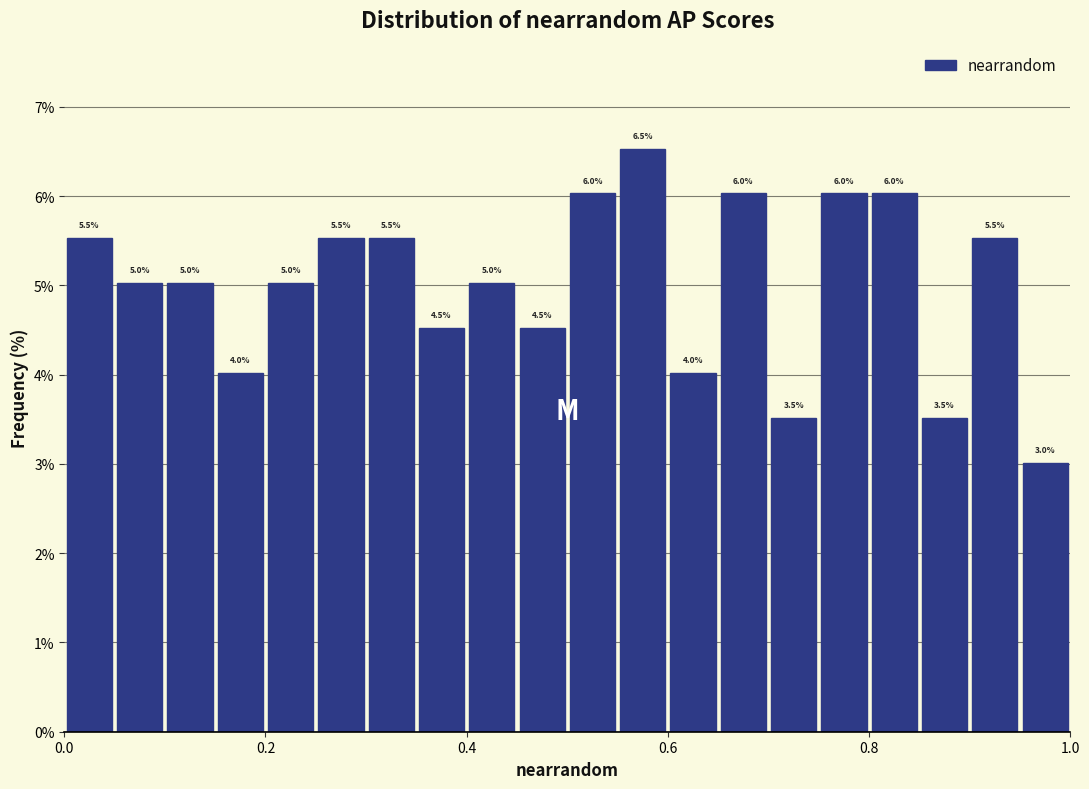

Around what value on the x-axis is the tallest bar? Give the approximate position of its centre, as read against the axis.

0.58